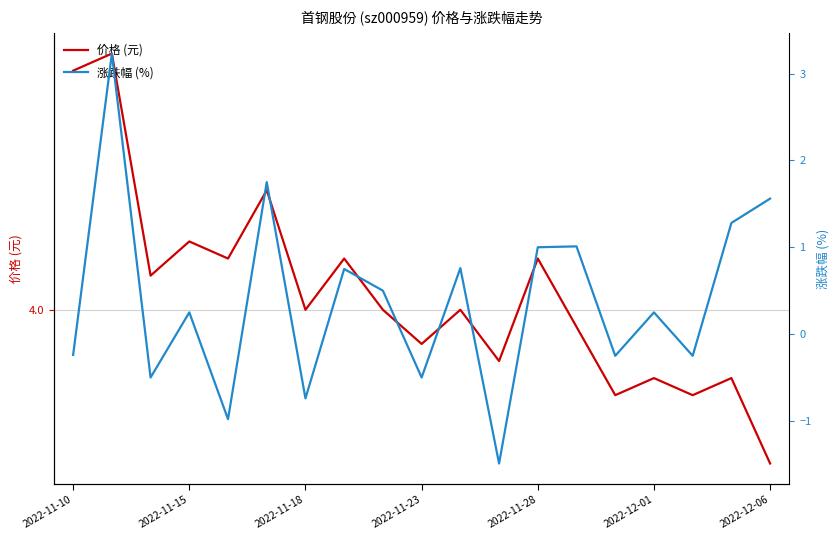

The 价格 (元) series shows 2.1 at 2022-12-06. True or false?

False